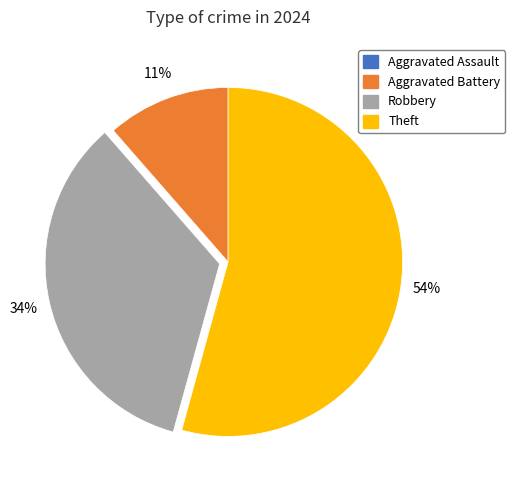

The Robbery slice represents 34% of the pie. True or false?

True